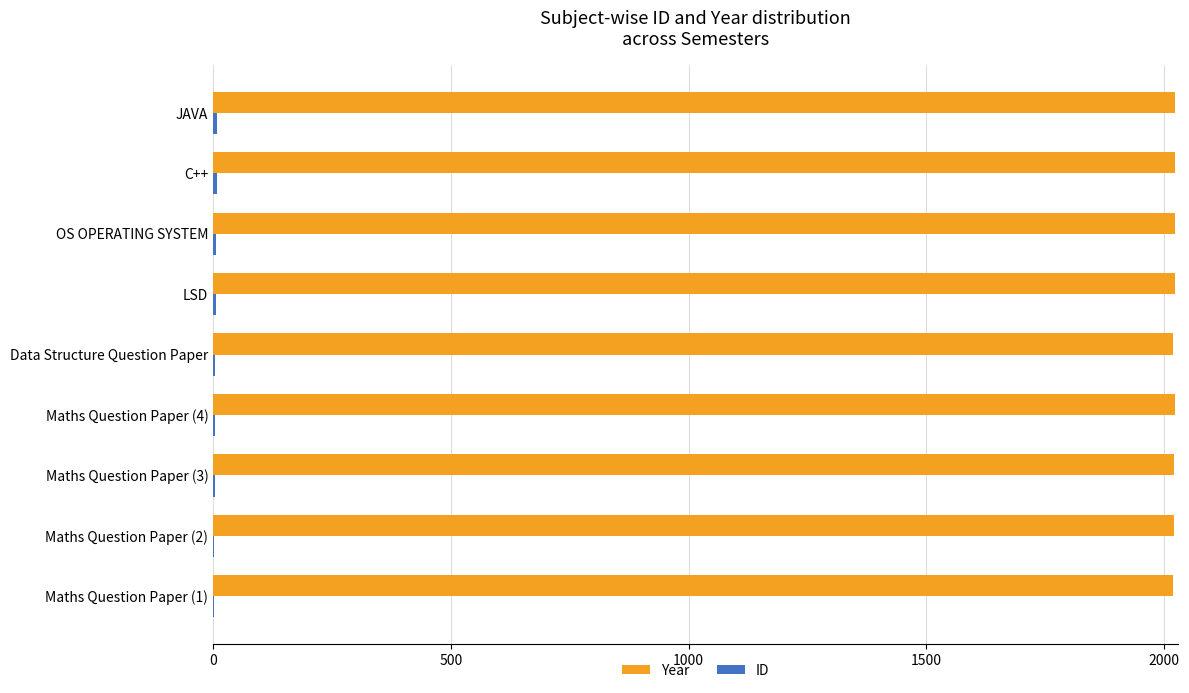

Which series has the largest total across all categories?

Year